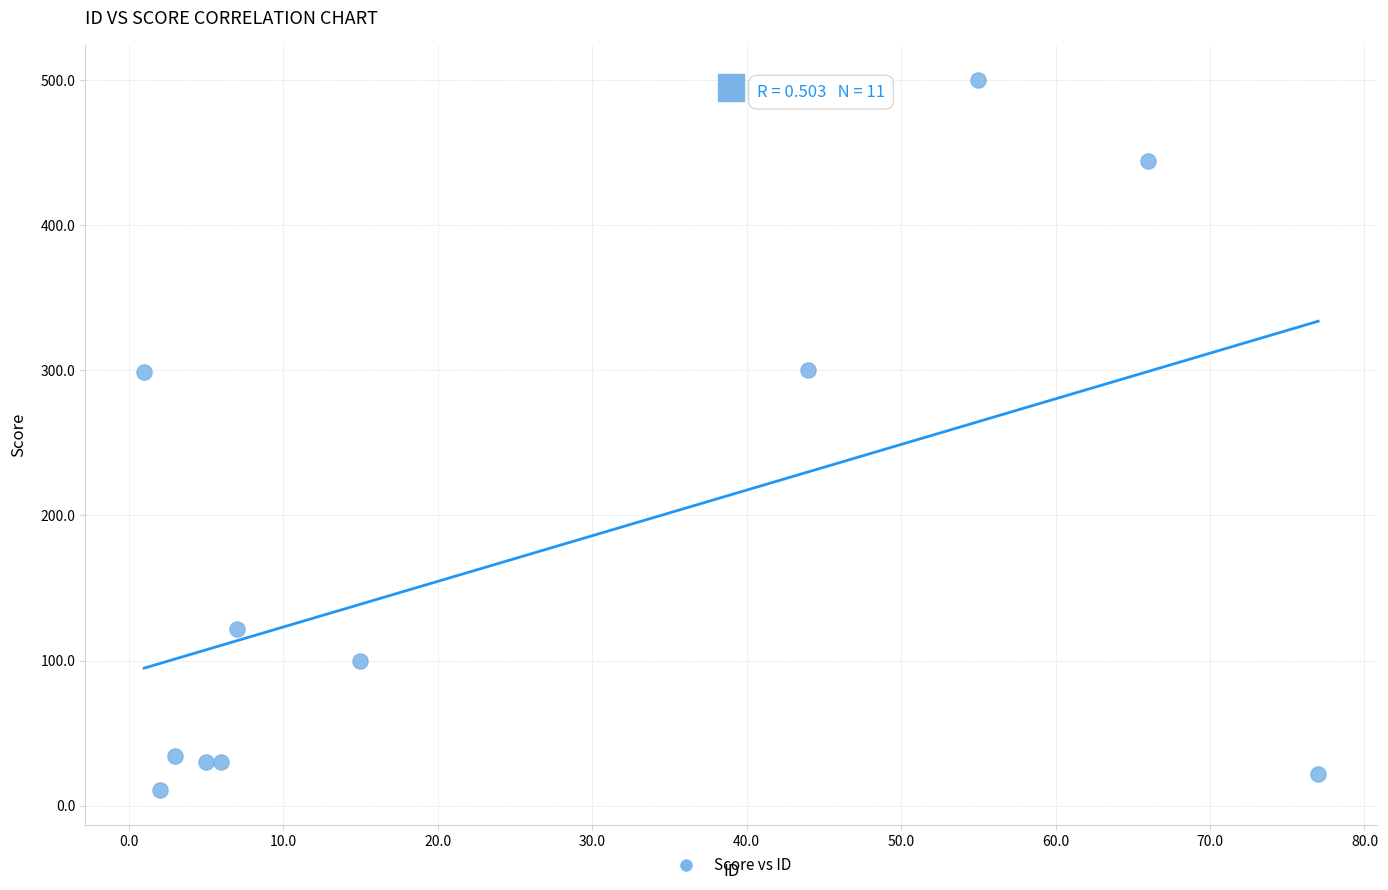

What is the average Y value?

172